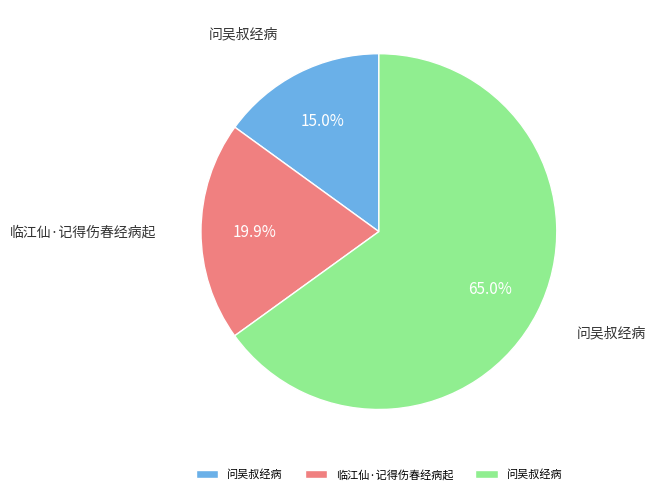

How many slices are in this pie chart?

3